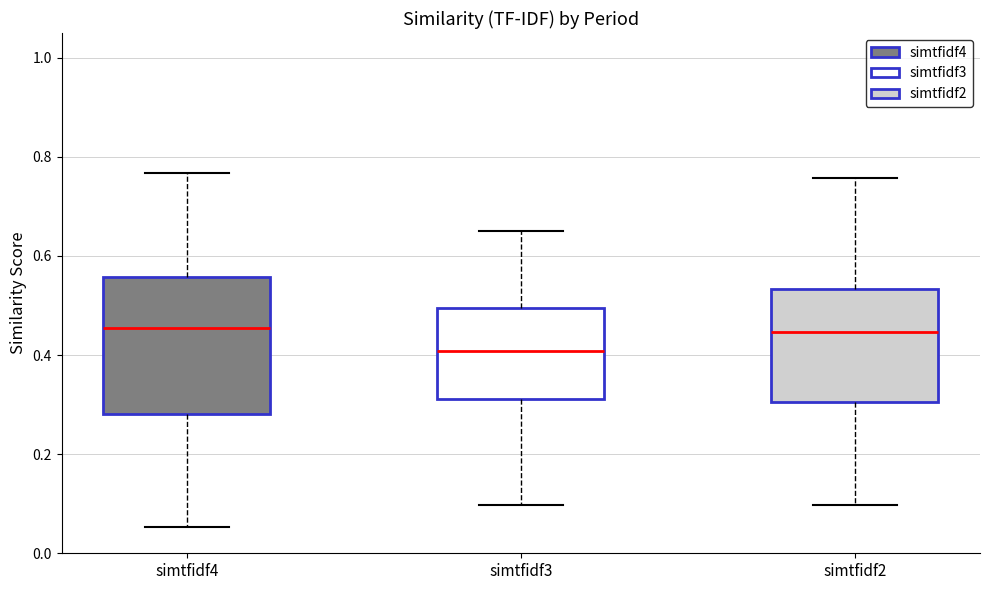

Which box is the tallest, from its lower edge to its upper edge?

simtfidf4